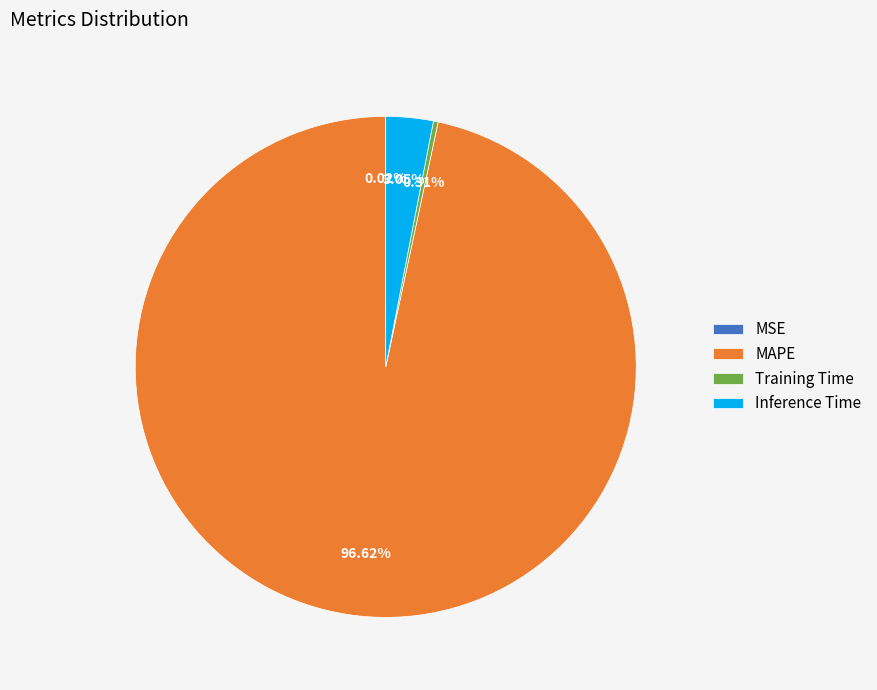

Which slice is the largest?

MAPE